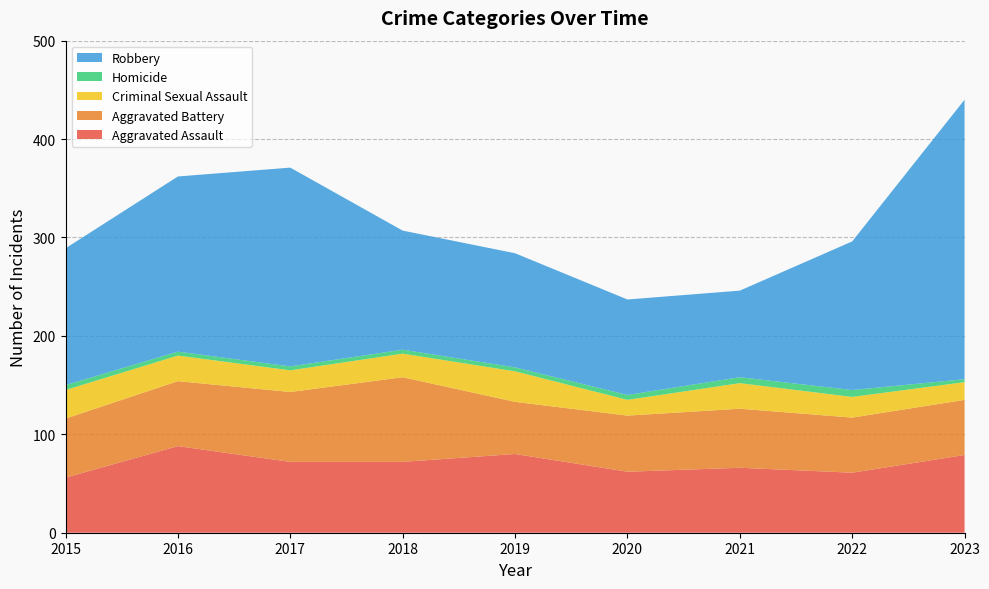

Reading left to right, list all the values displayed in this chart.

Aggravated Assault: 2015=56	2016=88	2017=72	2018=72	2019=80	2020=62	2021=66	2022=61	2023=79
Aggravated Battery: 2015=60	2016=66	2017=71	2018=86	2019=53	2020=57	2021=60	2022=56	2023=56
Criminal Sexual Assault: 2015=29	2016=26	2017=22	2018=24	2019=31	2020=16	2021=26	2022=21	2023=18
Homicide: 2015=5	2016=4	2017=4	2018=4	2019=4	2020=5	2021=6	2022=7	2023=3
Robbery: 2015=139	2016=178	2017=202	2018=121	2019=116	2020=97	2021=88	2022=151	2023=284